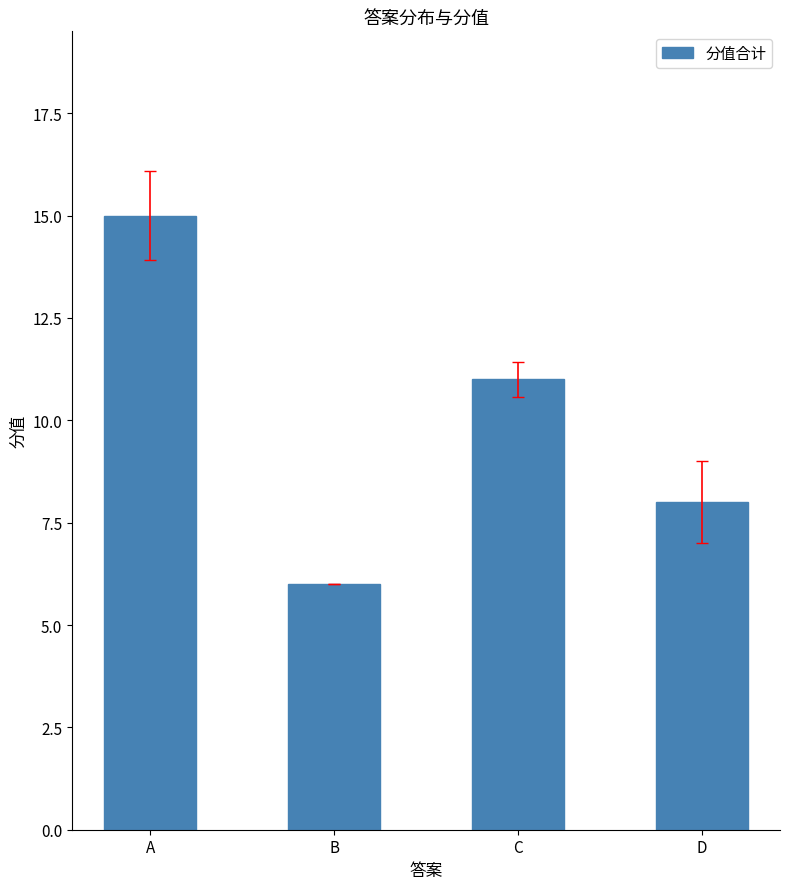

Which has a higher value, D or A?

A